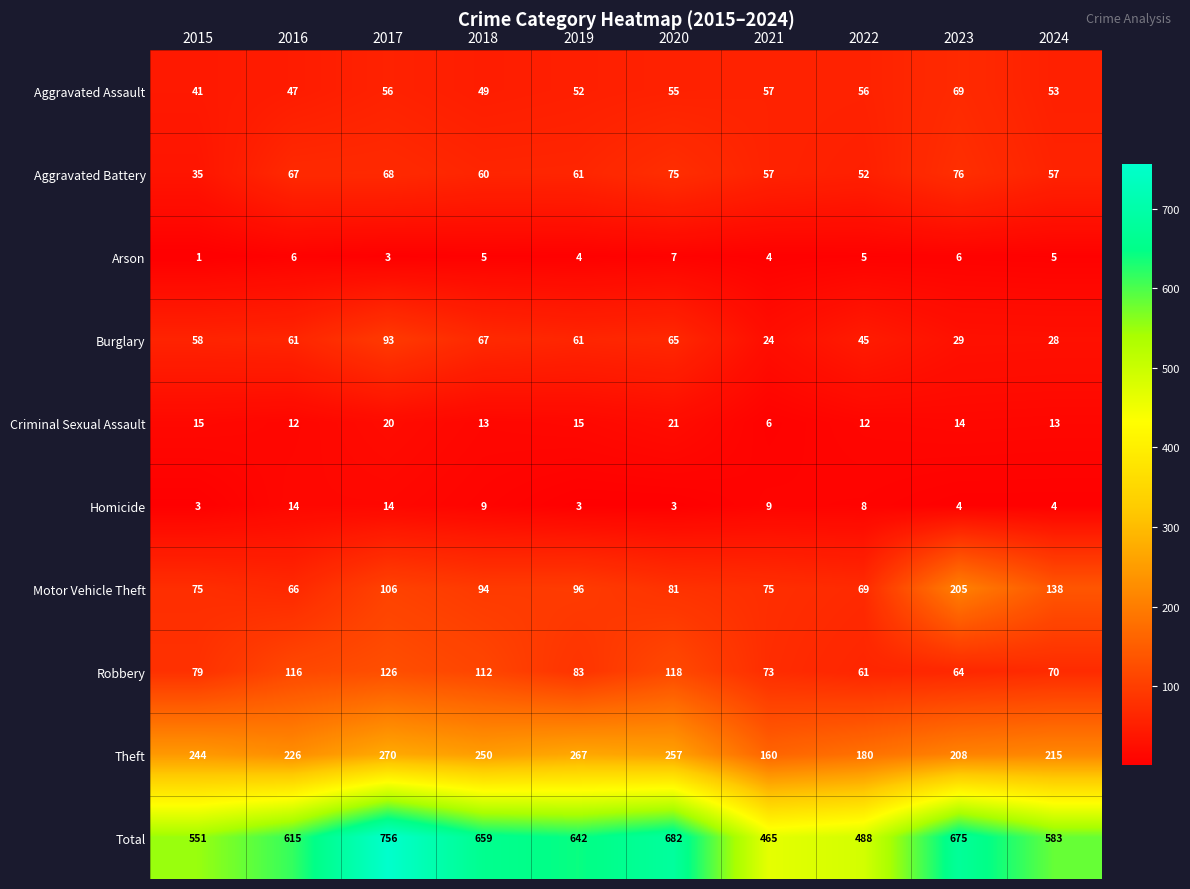

How many data points in Aggravated Assault are less than 55?

5